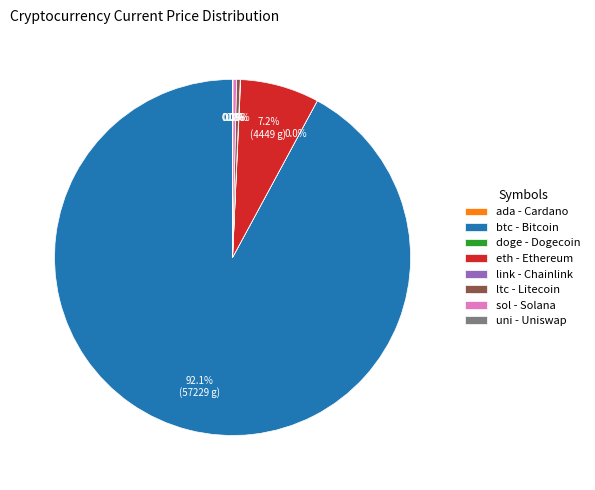

What percentage is NOT represented by sol - Solana?

99.7%